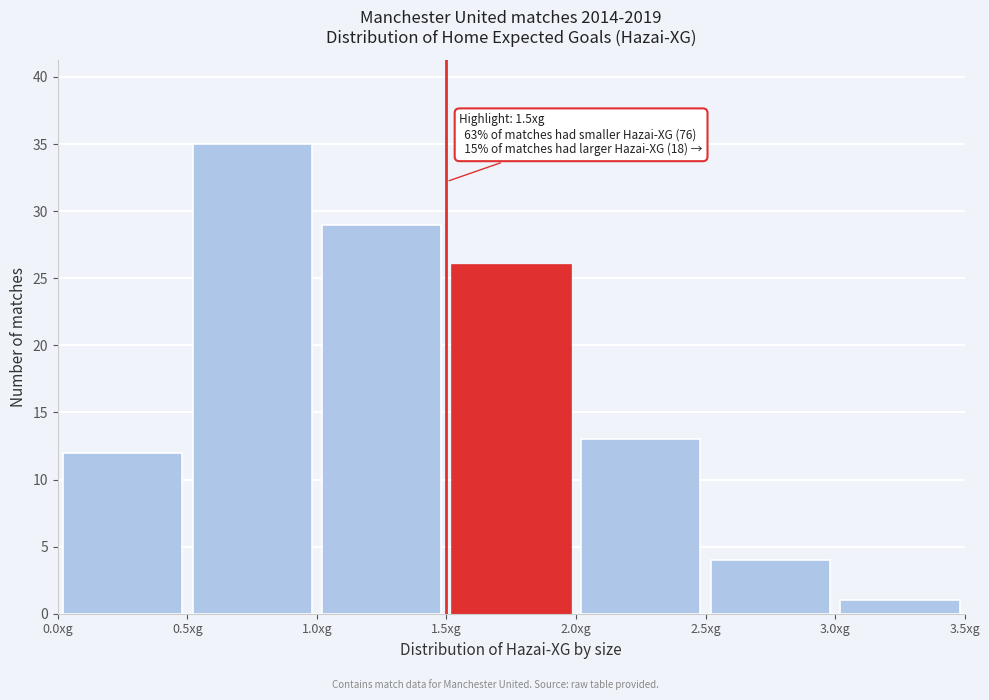

Over which range of the x-axis is the bar tallest?

0.5 to 1.0